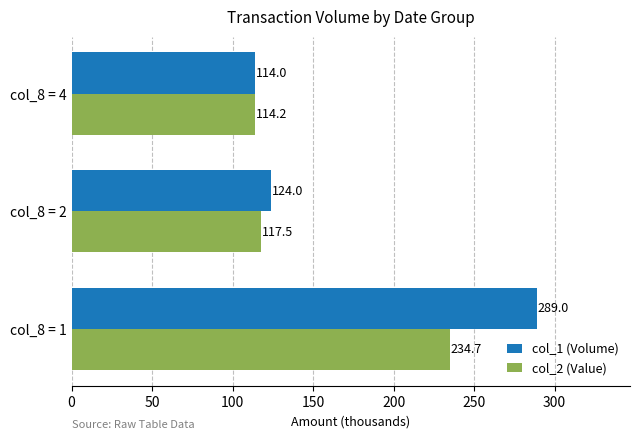

Which series has the largest range (max minus min)?

col_1 (Volume)